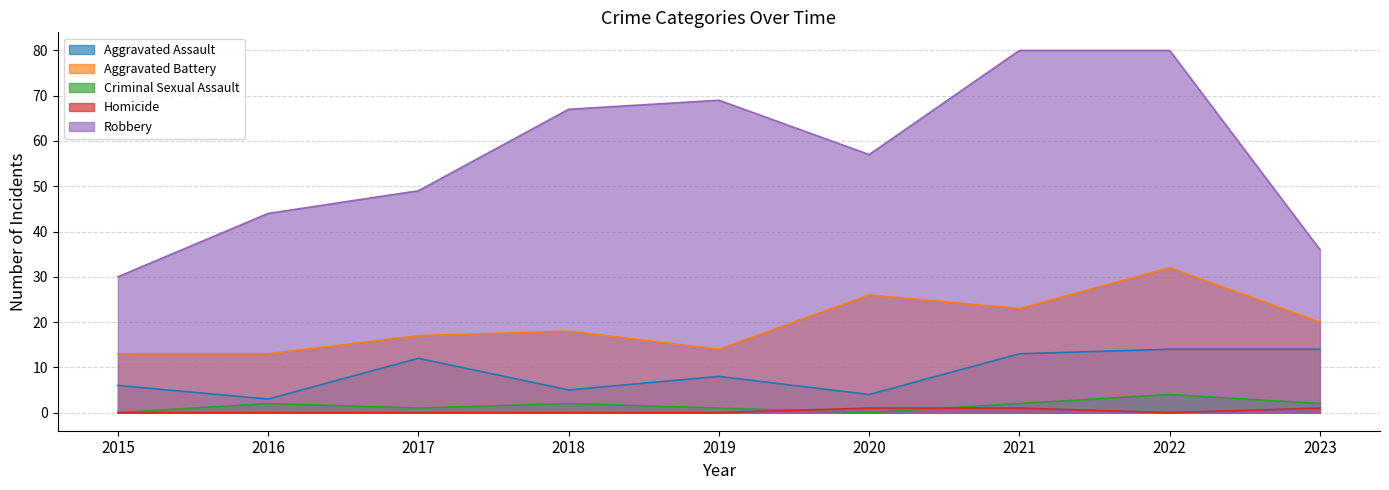

How many series are shown in this chart?

5